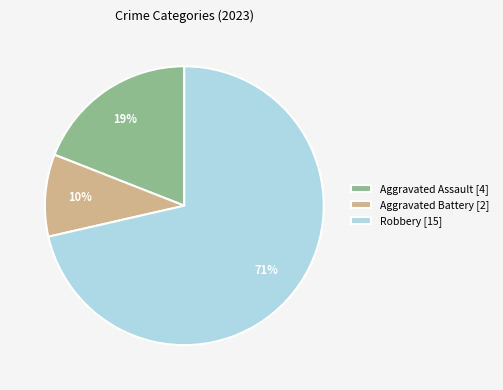

Which slice is the largest?

Robbery [15]